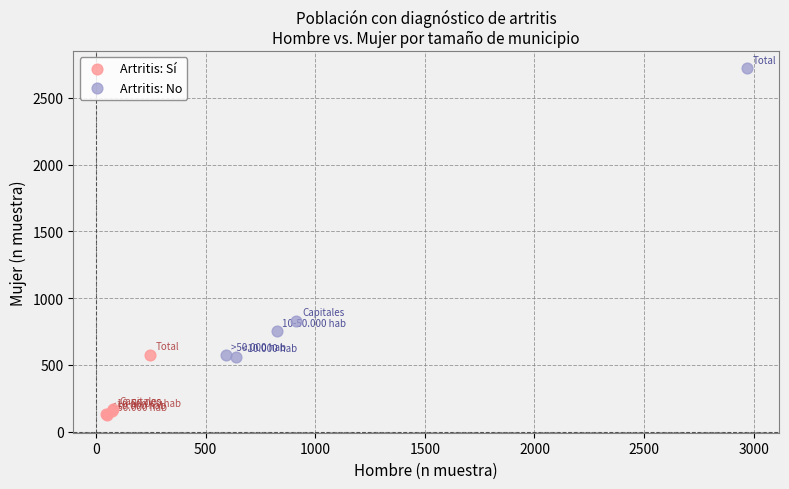

Which series has the widest spread of Y values?

Artritis: No